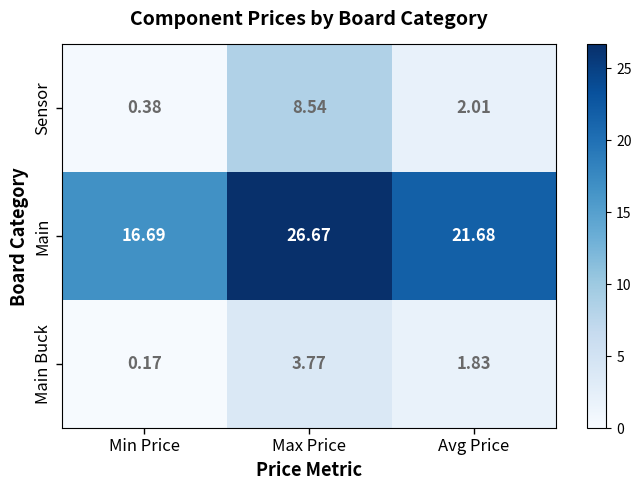

At Max Price, list the series in order from largest to smallest.

Main, Sensor, Main Buck